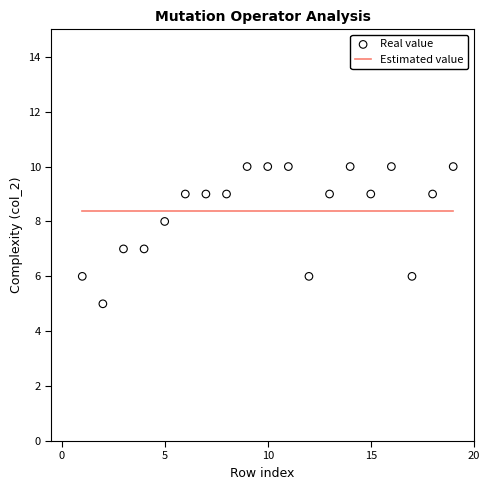

What is the range of X values (max minus min)?

18